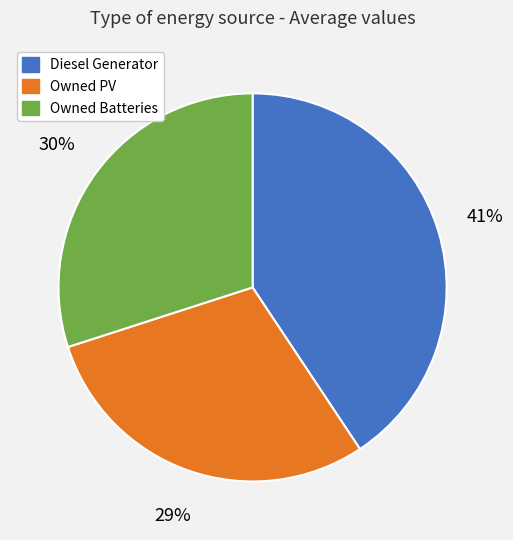

Is Owned PV the majority of the pie?

No